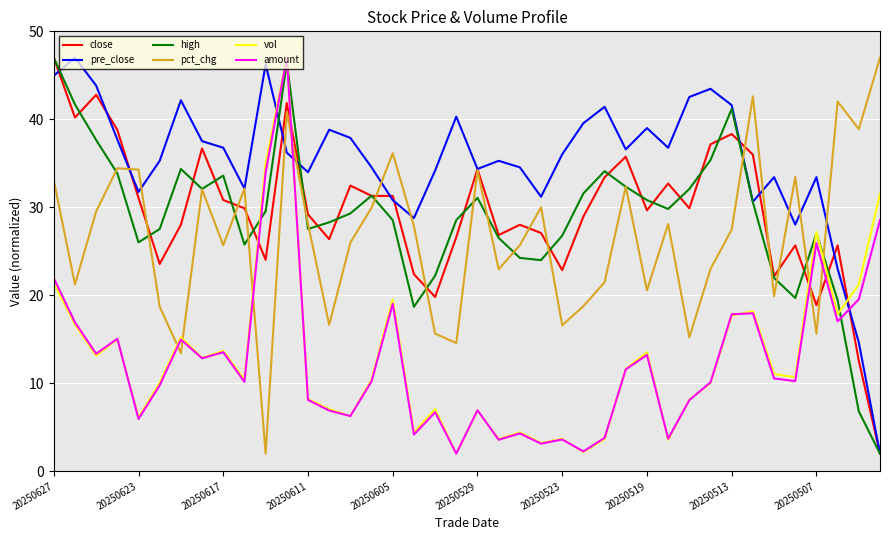

True or false: amount and high cross at least once.

True